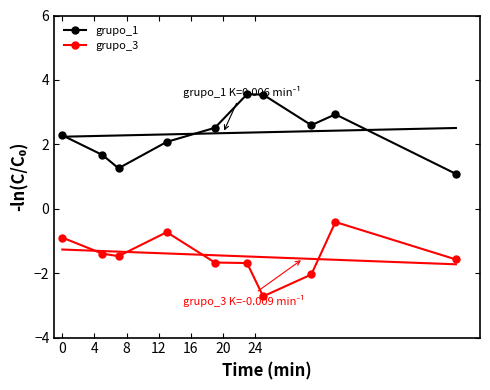

True or false: grupo_3 has more than 1 points higher than both neighbors.

True